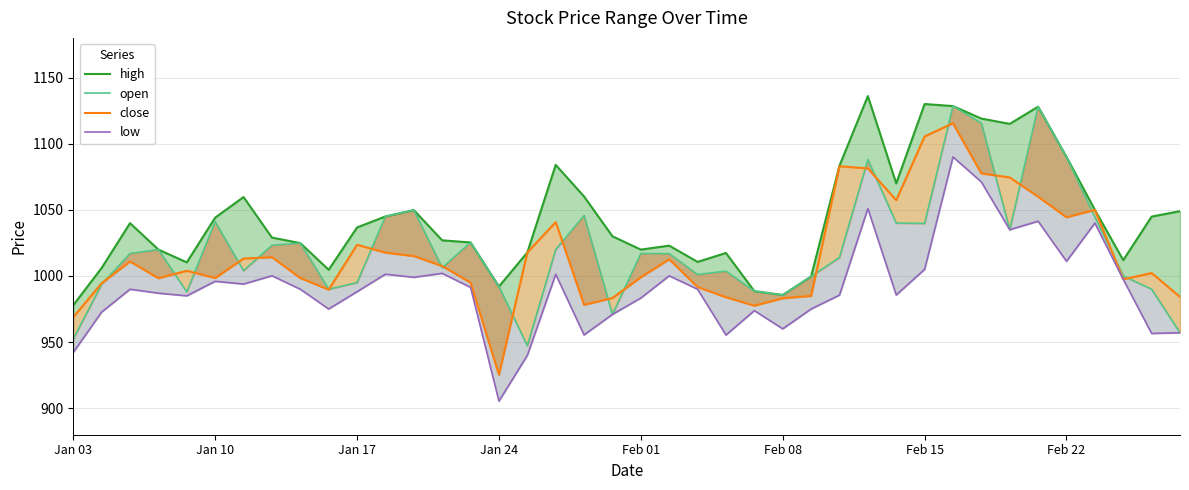

What value does the high series have at 38?

1044.9